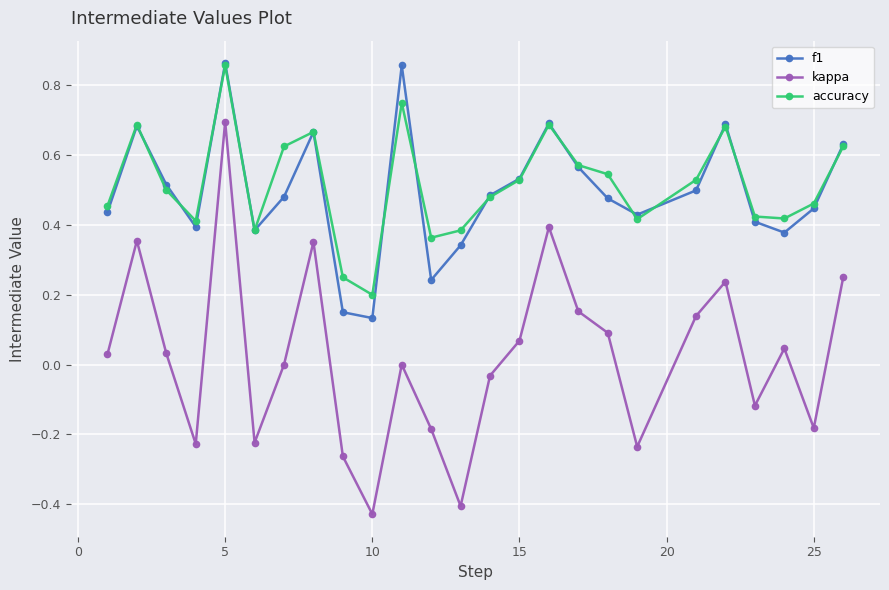

True or false: f1 and kappa cross at least once.

False